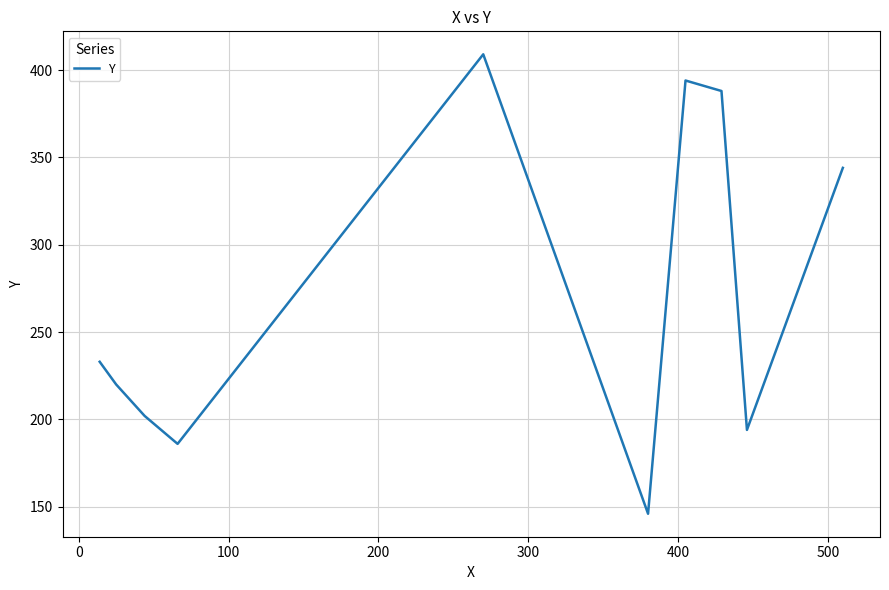

What is the maximum value shown in the chart?

409